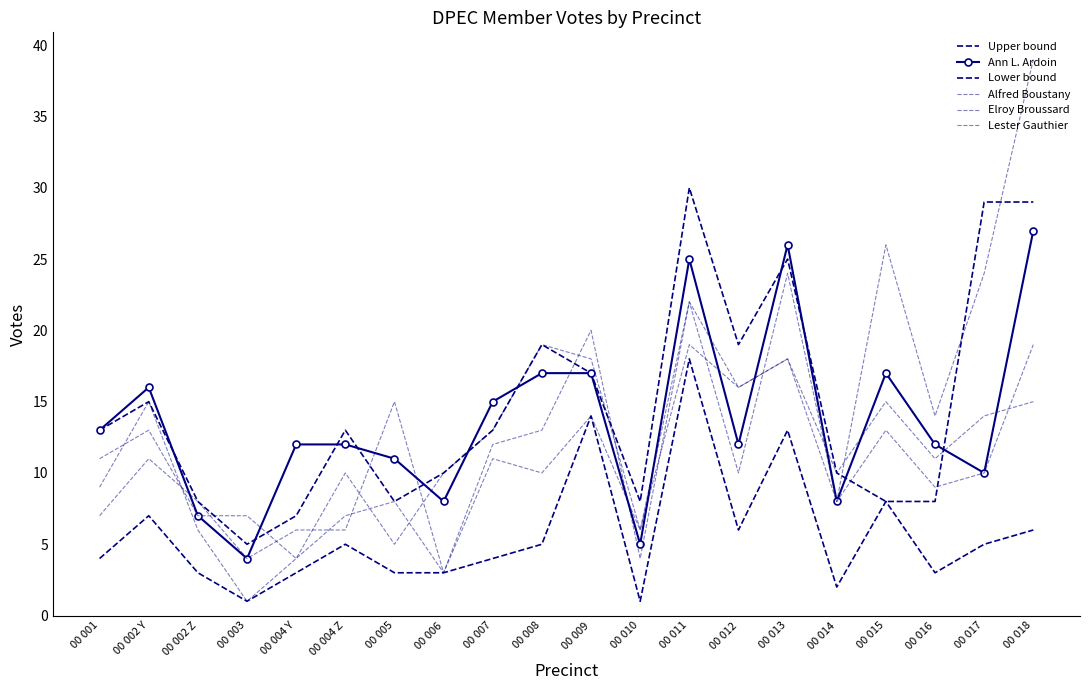

At 00 011, list the series in order from largest to smallest.

Upper bound, Ann L. Ardoin, Alfred Boustany, Elroy Broussard, Lester Gauthier, Lower bound